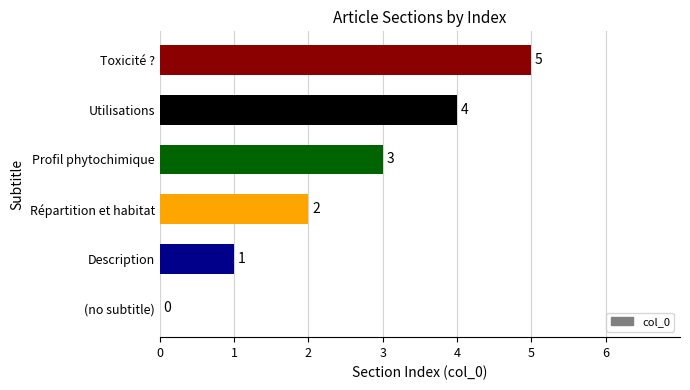

What is the sum of the values at Utilisations and (no subtitle)?

4